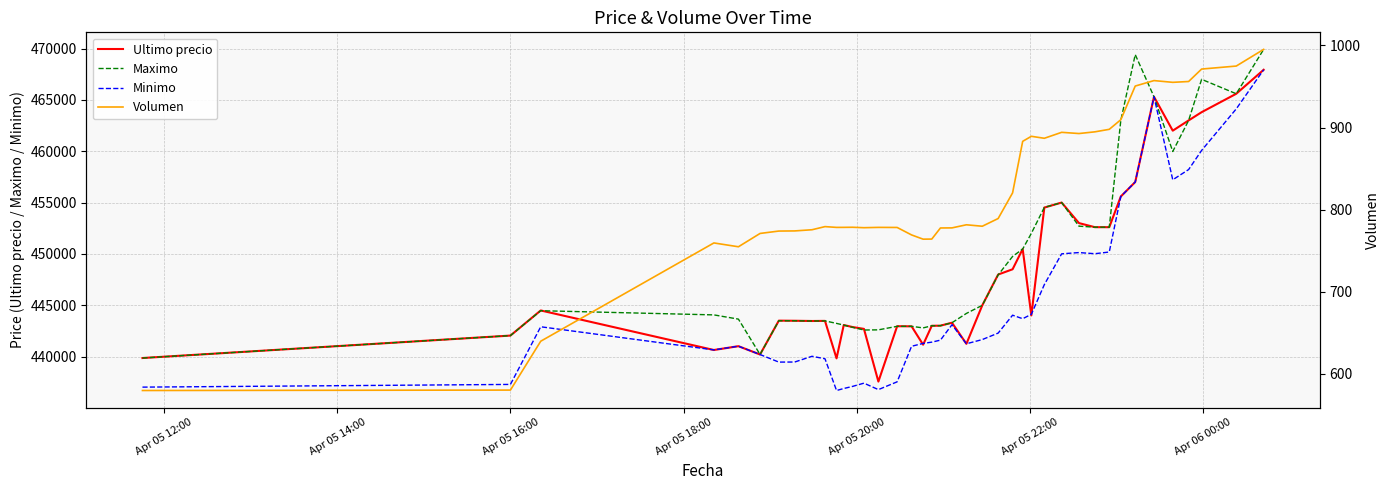

What is the lowest value of the Minimo series?

436692